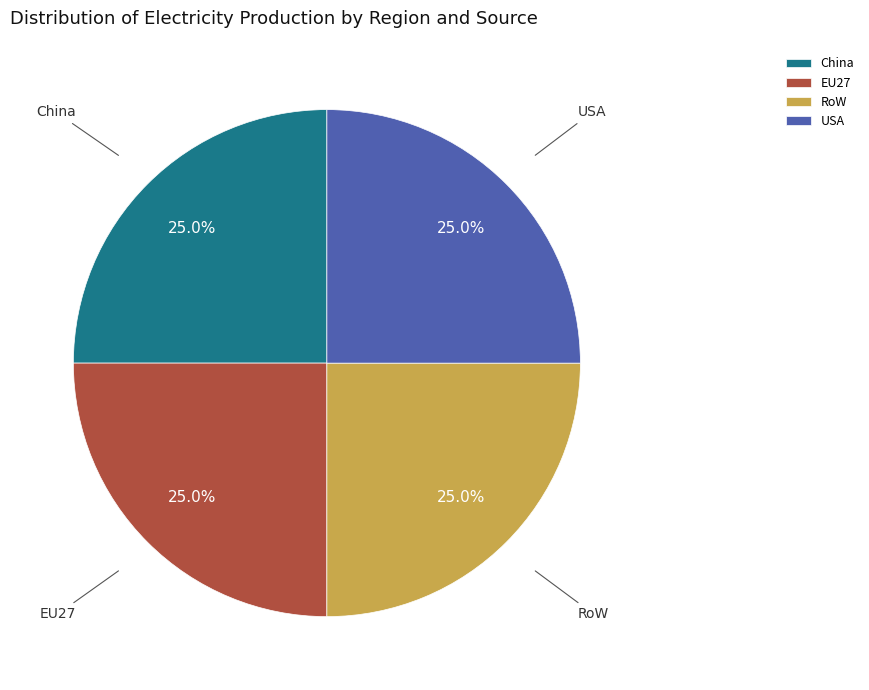

What percentage is NOT represented by EU27?

75.0%